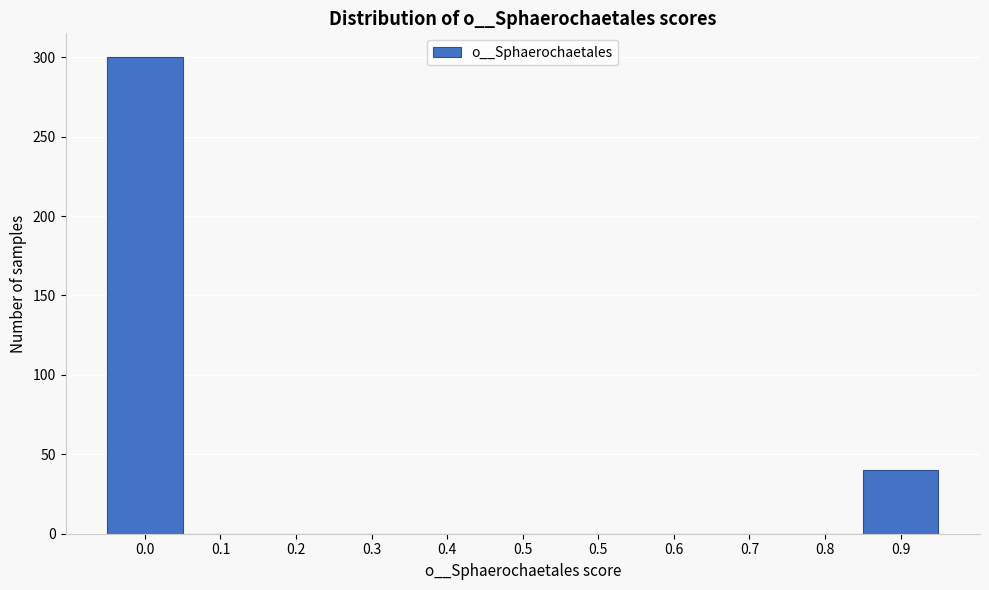

How many series are shown in this chart?

1